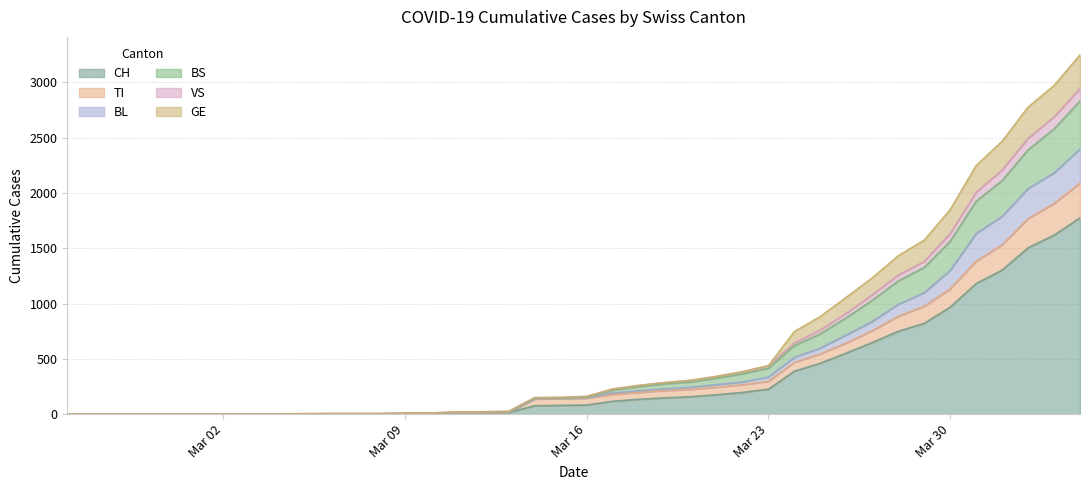

What is the highest value of the CH series?

1774